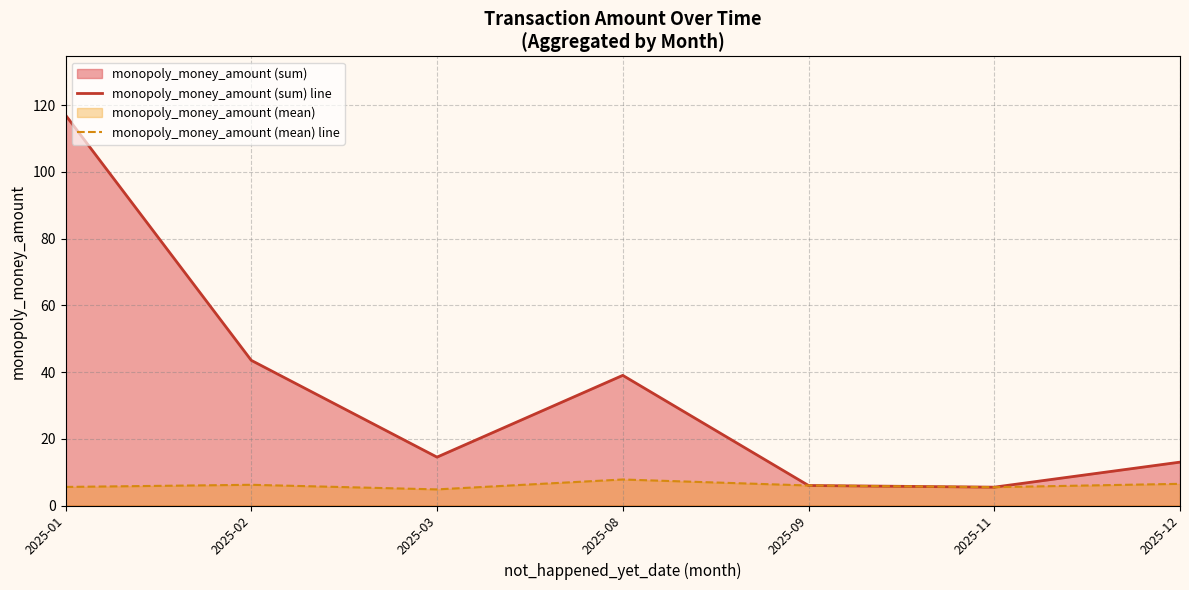

Where is monopoly_money_amount (sum) line nearest to the value 61?

2025-02